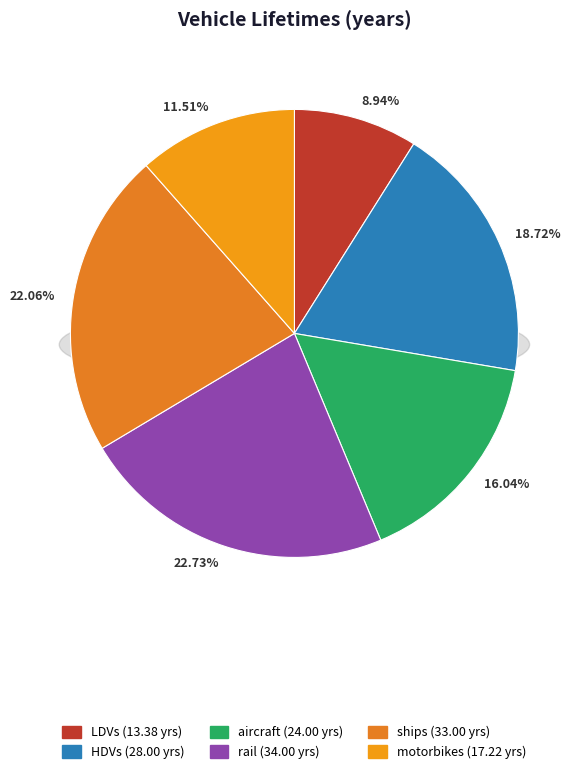

Is LDVs the majority of the pie?

No